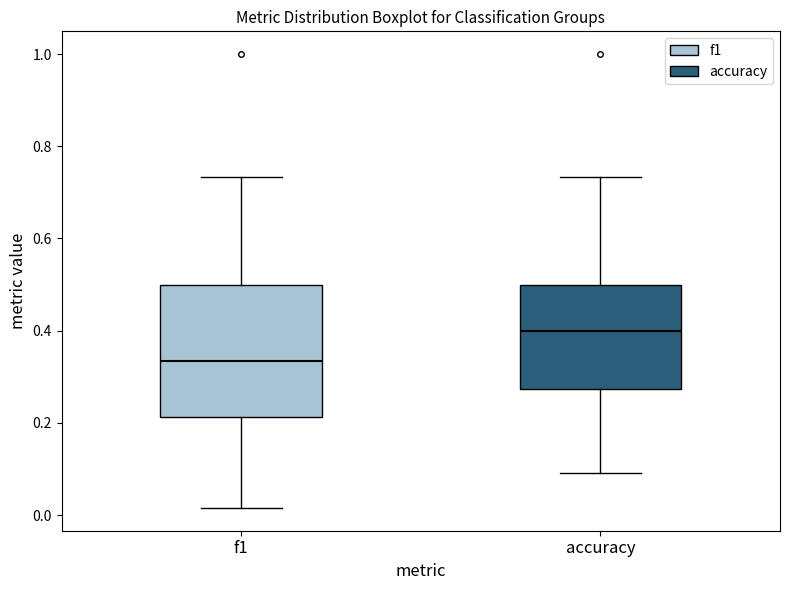

Reading left to right, transcribe this box plot: for each box, give where its median line is, the range the box spans, and where its two whiskers end, as read against the y-axis. The values are not printed on the chart, so give them approximately, as read against the axis.

f1: median 0.34, box 0.22 to 0.50, whiskers 0.02 to 0.74
accuracy: median 0.40, box 0.28 to 0.50, whiskers 0.10 to 0.74